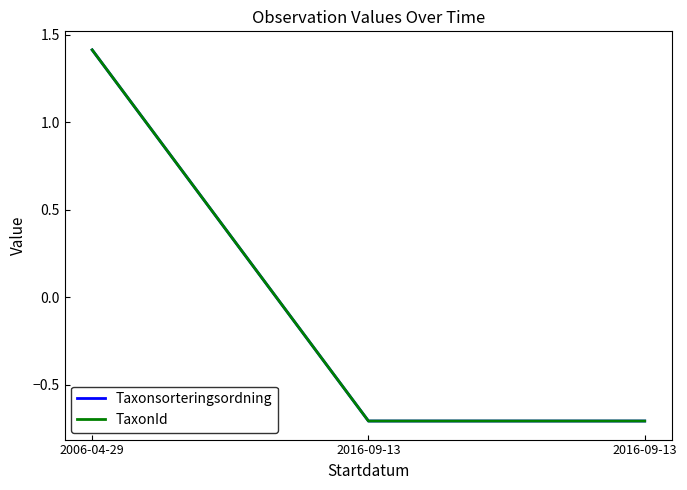

Reading right to left, list all the values displayed in this chart.

Taxonsorteringsordning: -0.7	-0.7	1.4
TaxonId: -0.7	-0.7	1.4